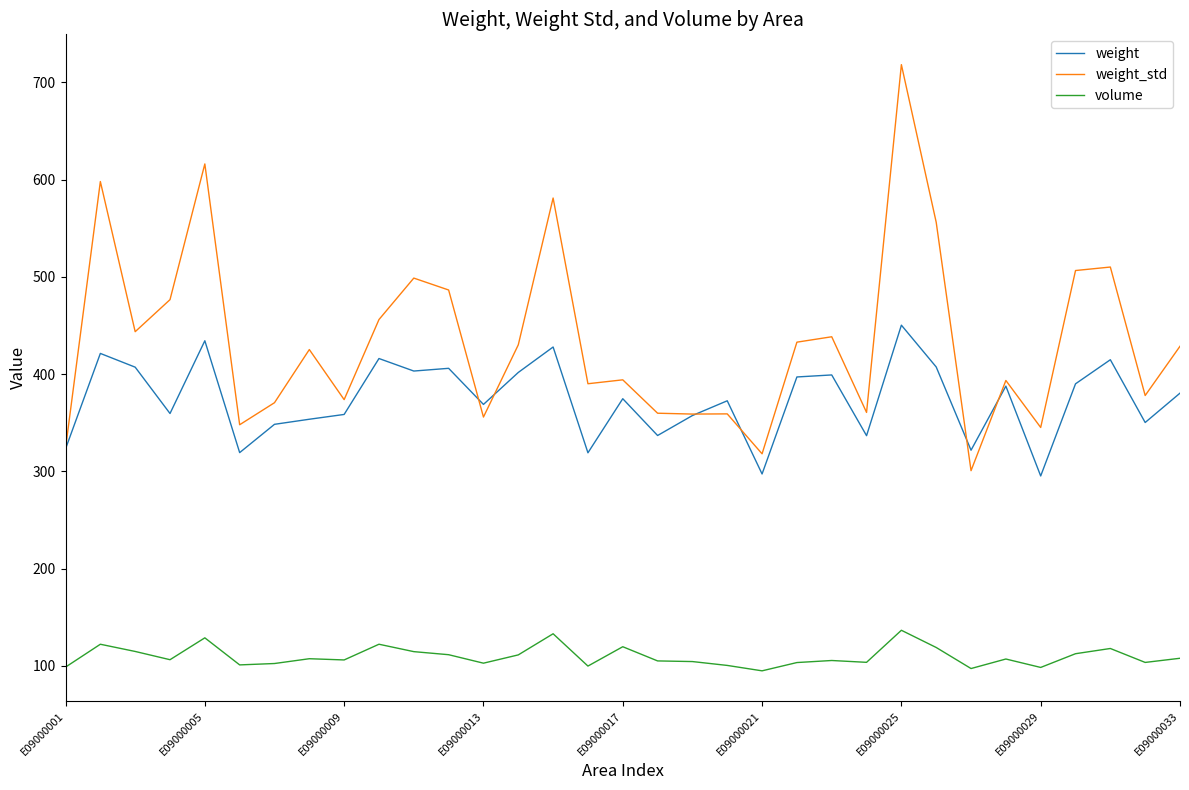

True or false: volume and weight cross at least once.

False